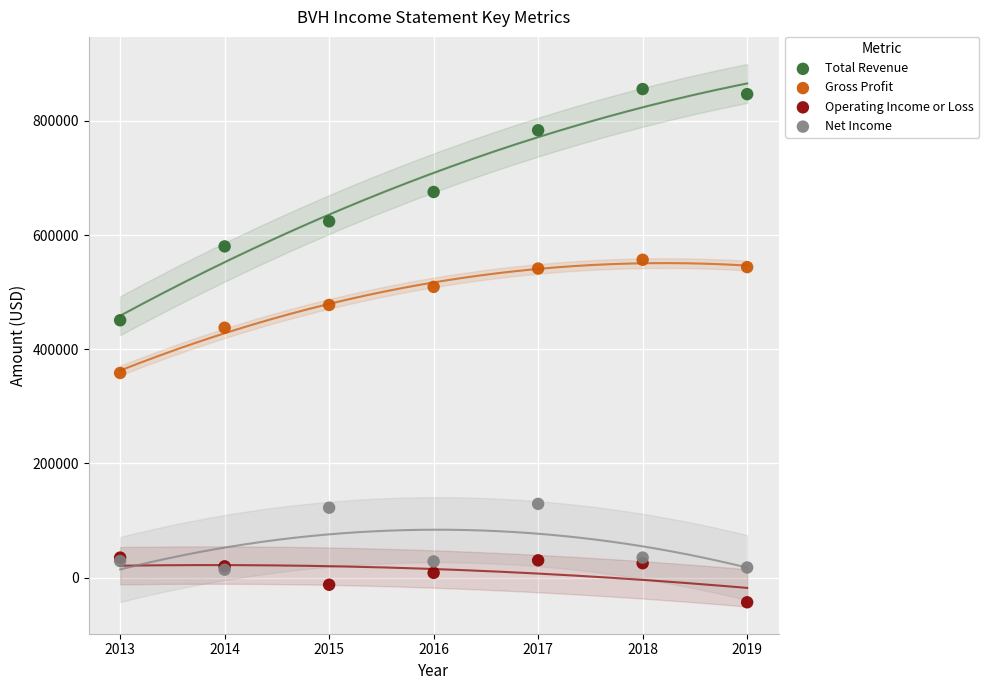

Which series contains the lowest Y value?

Operating Income or Loss